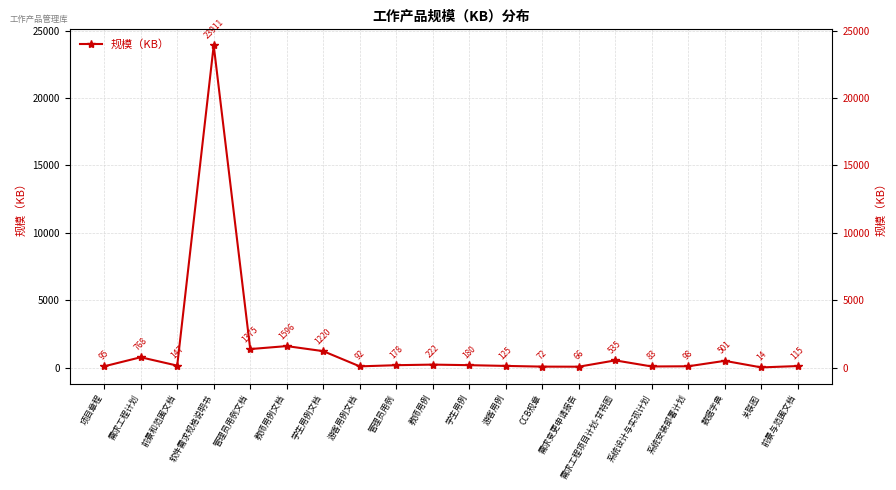

What position from the left is 学生用例?

11